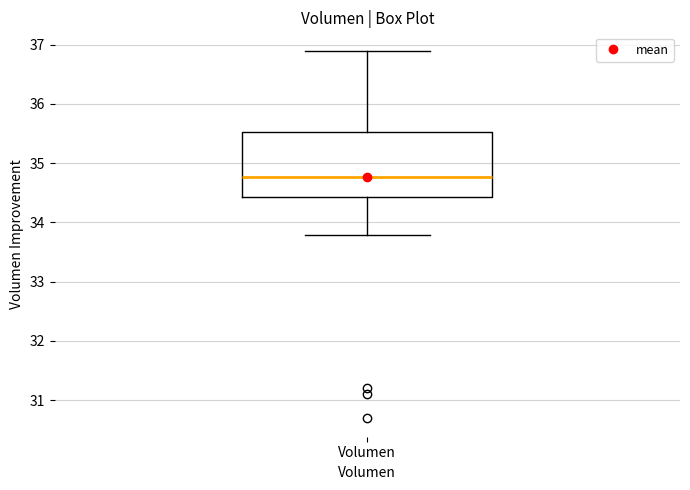

Read this box plot against the y-axis: the position of the median line, the range covered by the box, and the ends of both whiskers. The values are not printed on the chart, so give them approximately, as read against the axis.

median 34.8, box 34.4 to 35.5, whiskers 33.8 to 36.9